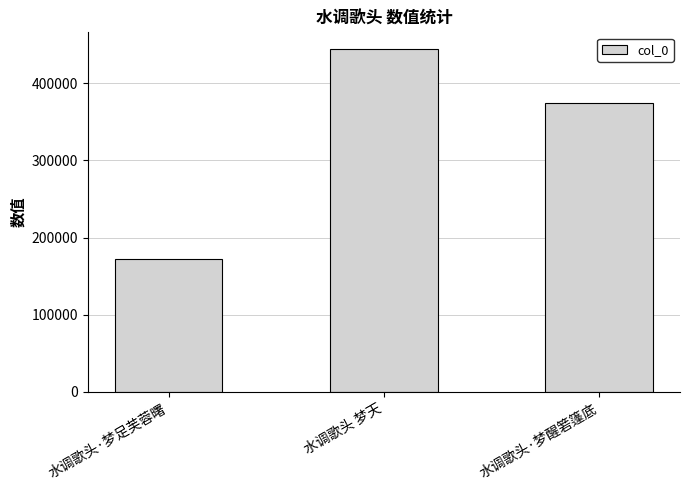

List the labels in order of value, largest first.

水调歌头 梦天, 水调歌头·梦醒箬篷底, 水调歌头·梦足芙蓉曙